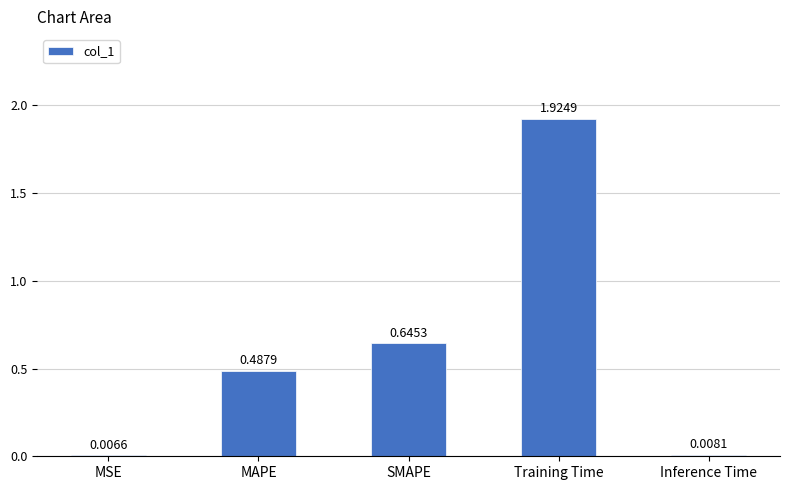

Are the bars grouped side by side (vs. stacked)?

No